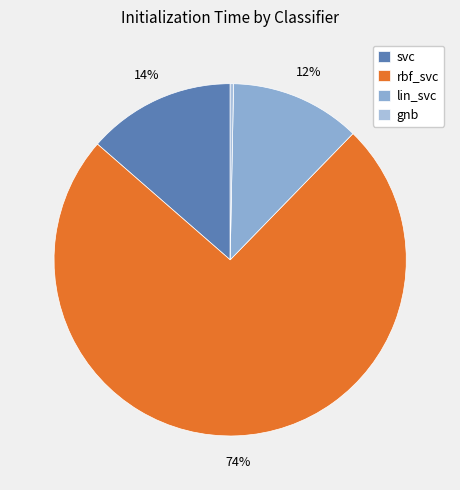

Is the sum of rbf_svc and lin_svc greater than half?

Yes